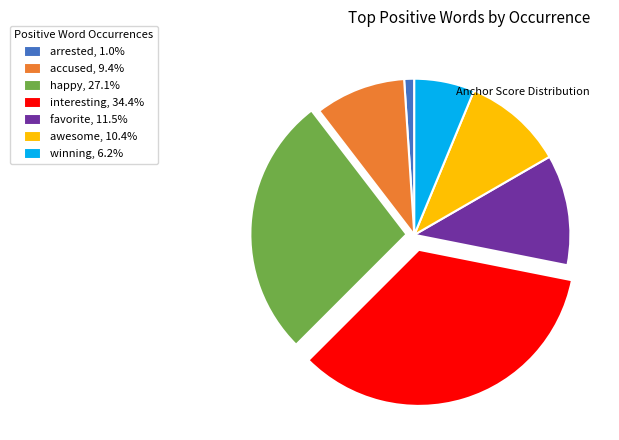

Do arrested, 1.0% and winning, 6.2% together represent more than half of the pie?

No